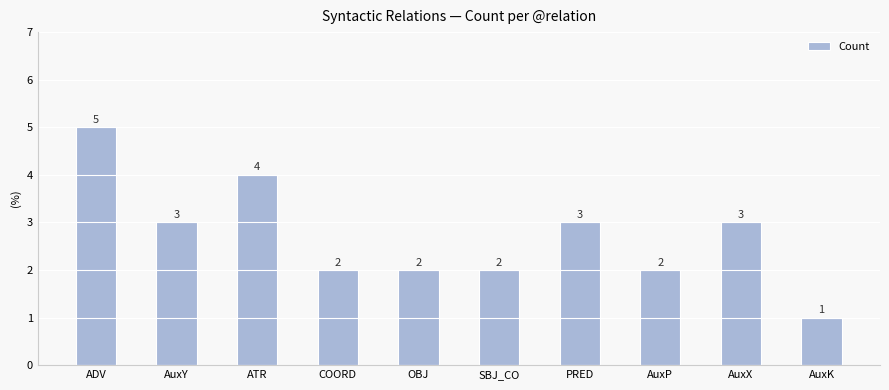

Which label corresponds to the largest value in the chart?

ADV